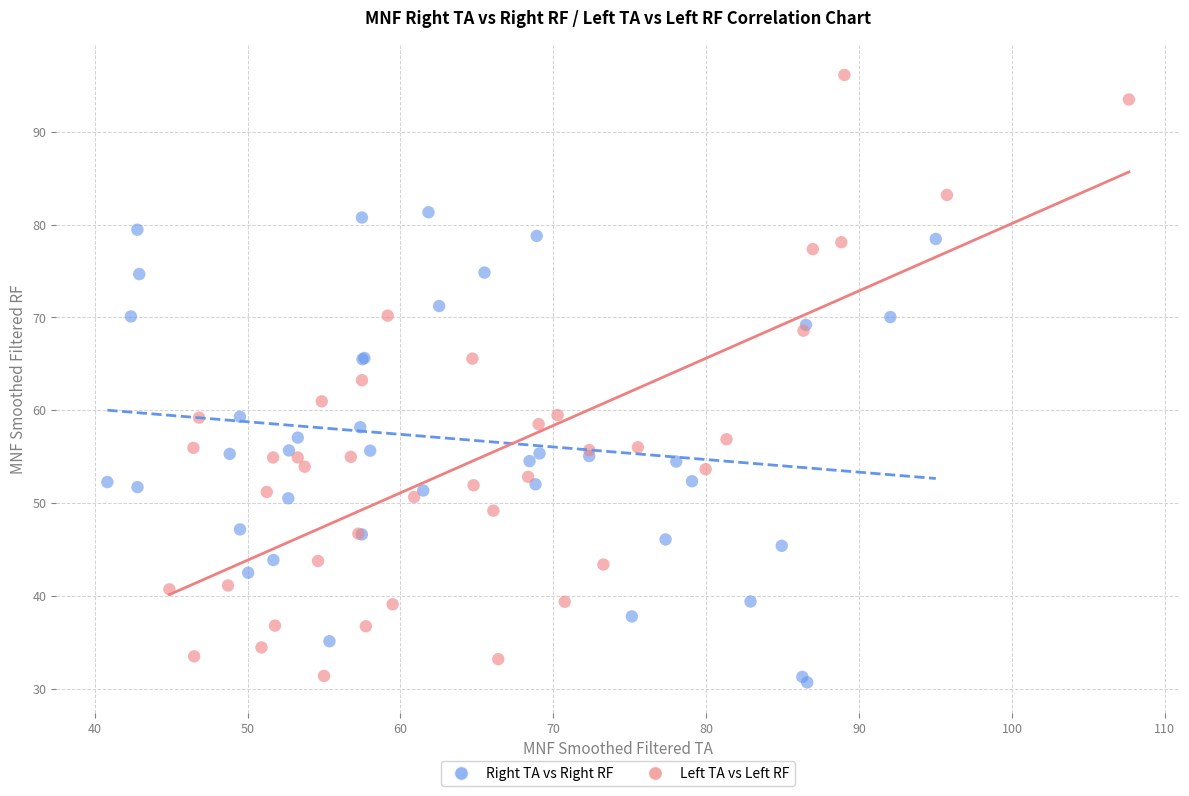

Which series contains the lowest Y value?

Right TA vs Right RF